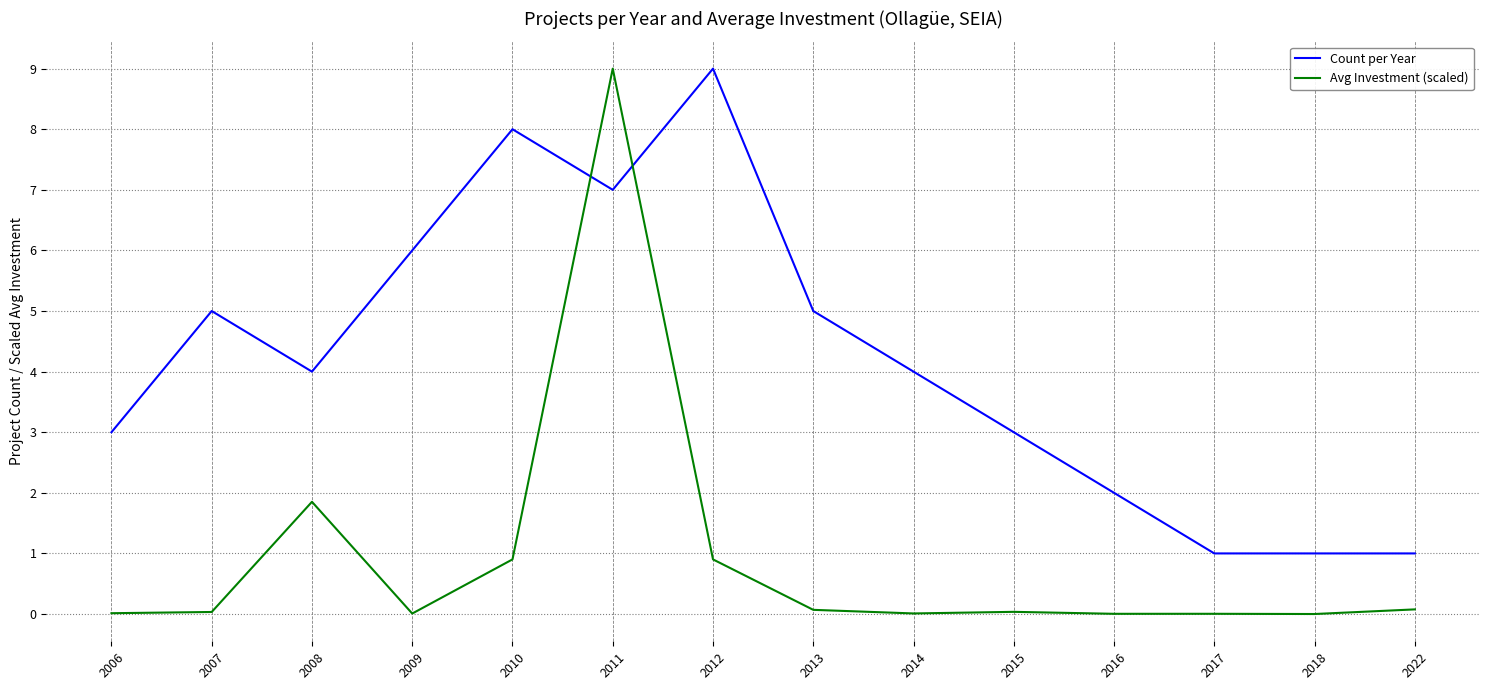

How many intersections are there between Count per Year and Avg Investment (scaled)?

2